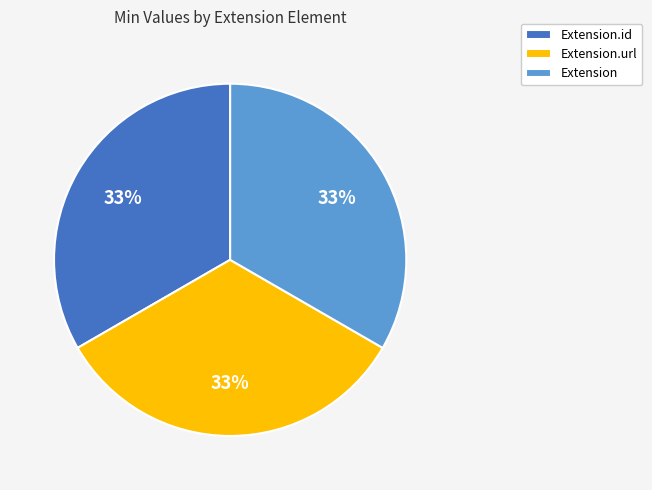

Do Extension.id and Extension together represent more than half of the pie?

Yes